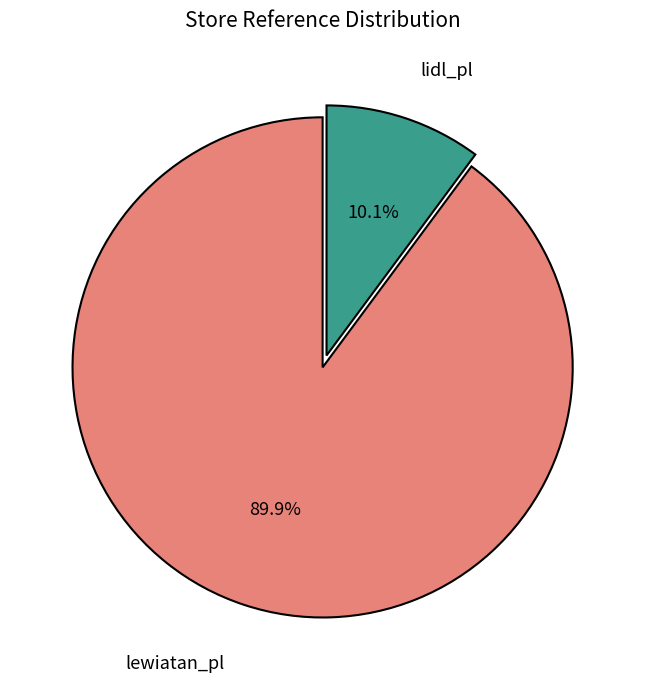

Is there a majority slice in this chart?

Yes